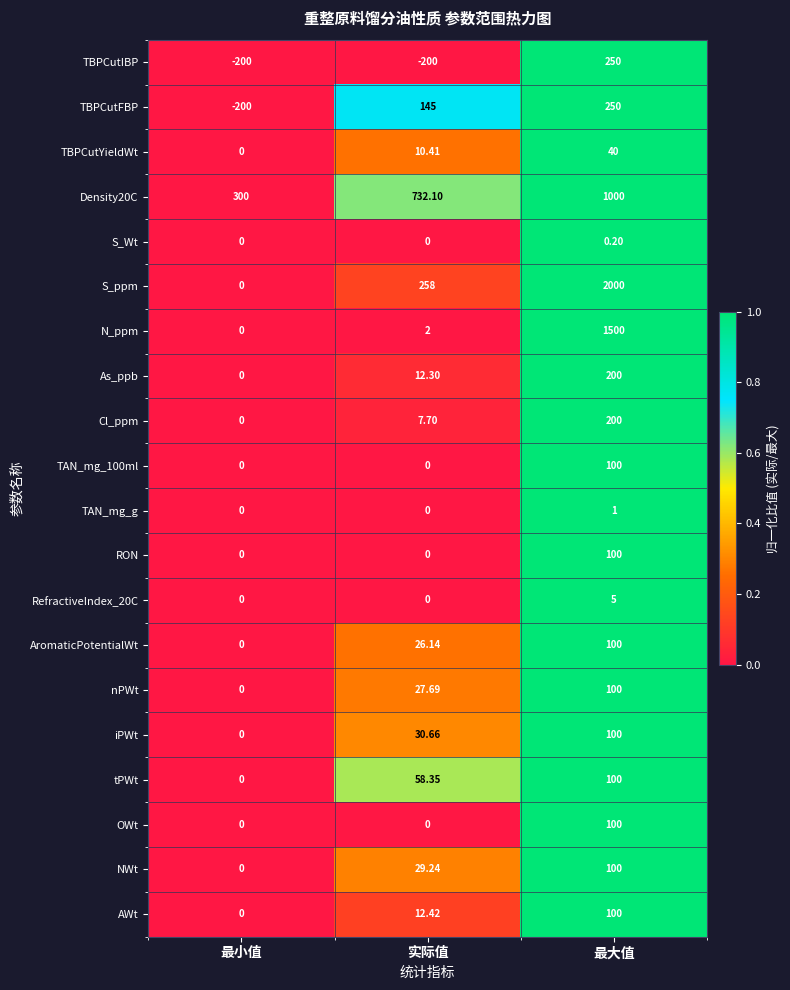

At which label is Cl_ppm closest to 100?

实际值